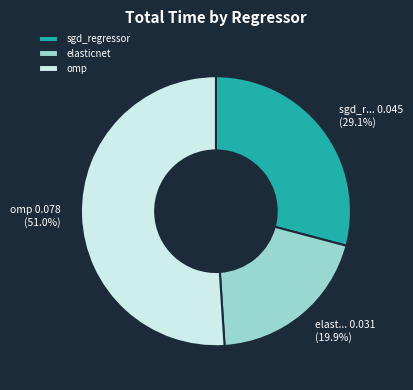

What percentage do sgd_regressor and elasticnet together represent?

49.0%